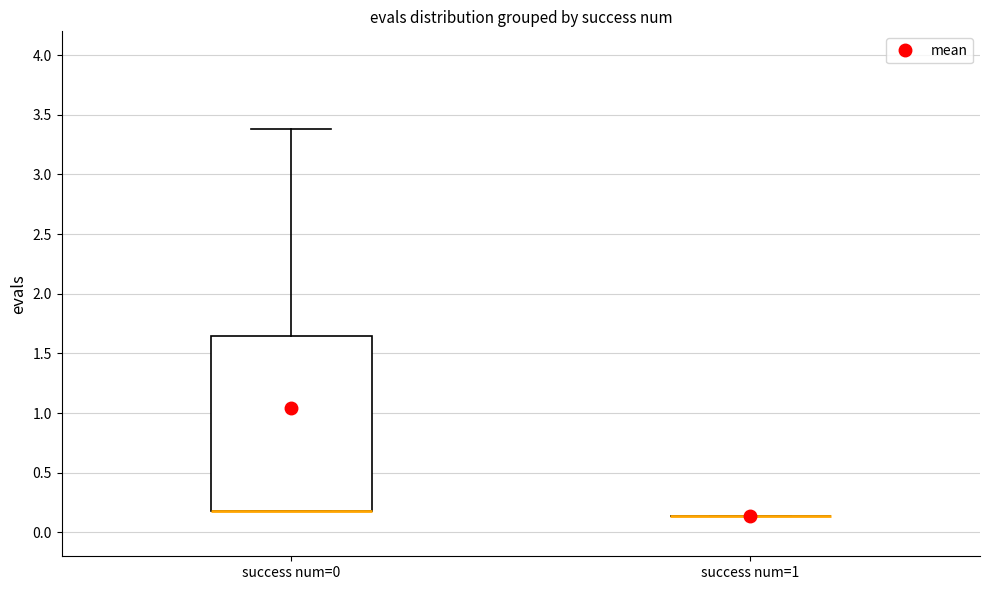

Reading left to right, read every box against the y-axis: the position of its median line, the range the box covers, and the ends of its whiskers. The values are not printed on the chart, so give them approximately, as read against the axis.

success num=0: median 0.20 (drawn on the box's lower edge), box 0.20 to 1.65, whiskers 0.20 to 3.40
success num=1: box collapsed to a line at 0.15, whiskers 0.15 to 0.15